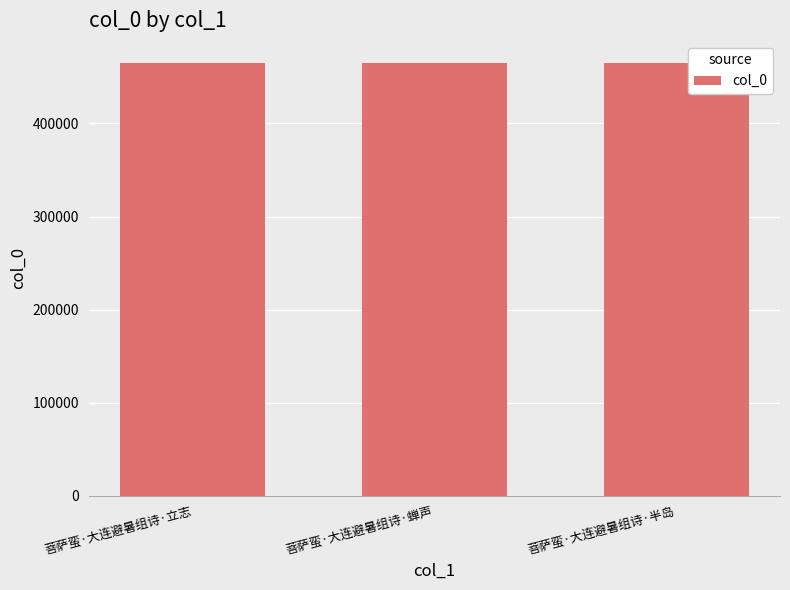

Count the values in the range 465340 to 465342.

3